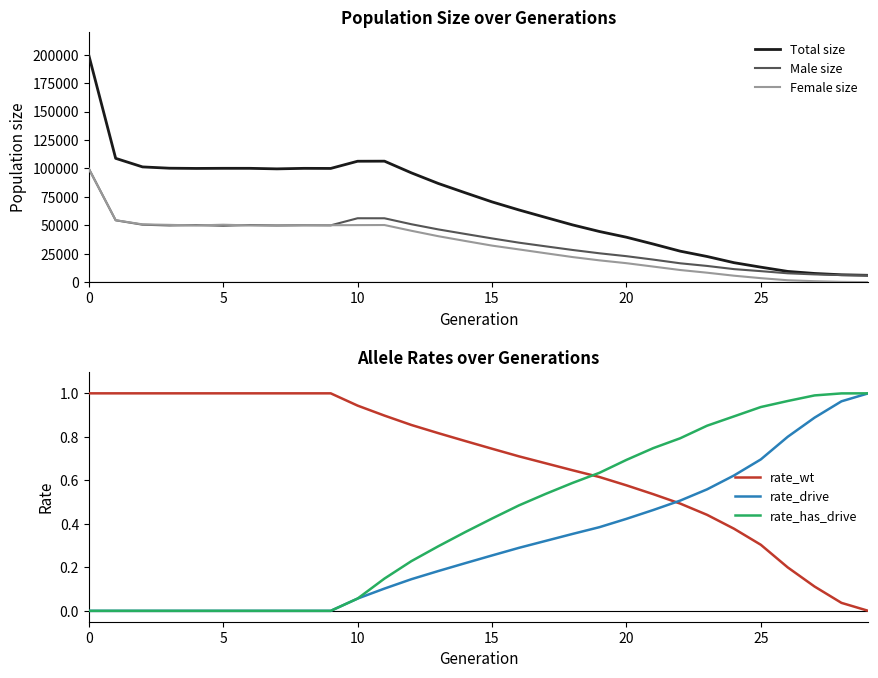

Which category has the lowest value across all series?

29